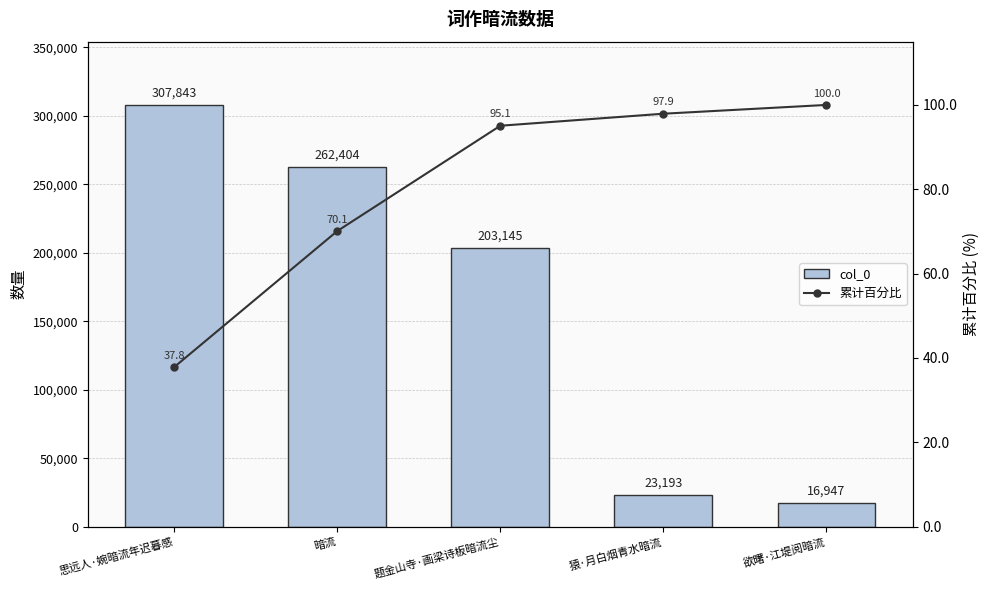

Which series has the largest total across all categories?

col_0